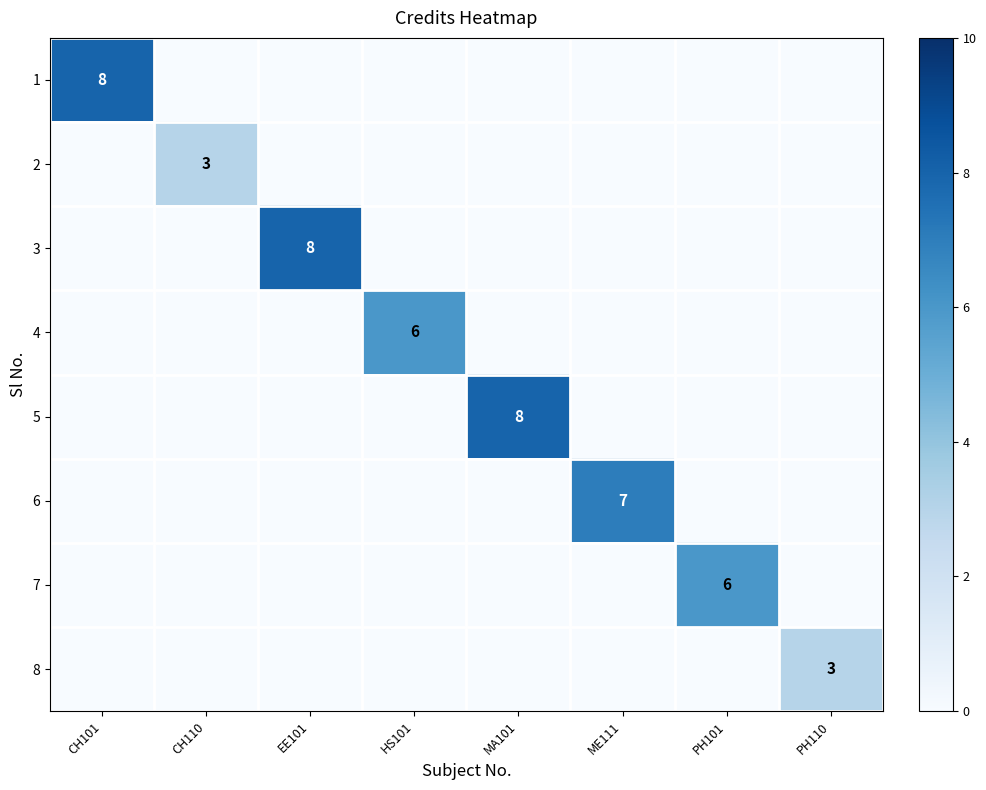

The 3 series shows 8 at EE101. True or false?

True